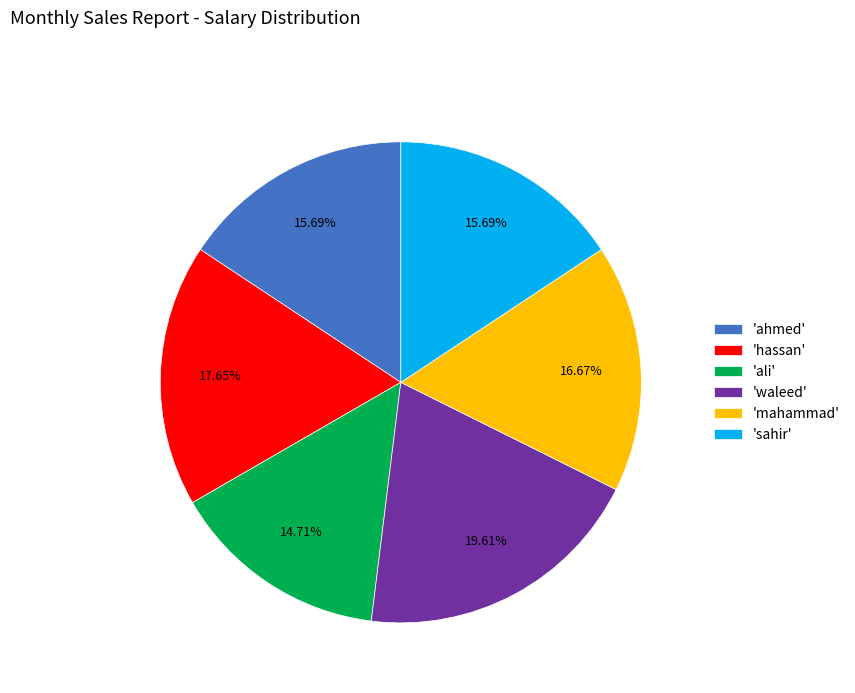

Do 'waleed' and 'ali' together represent more than half of the pie?

No